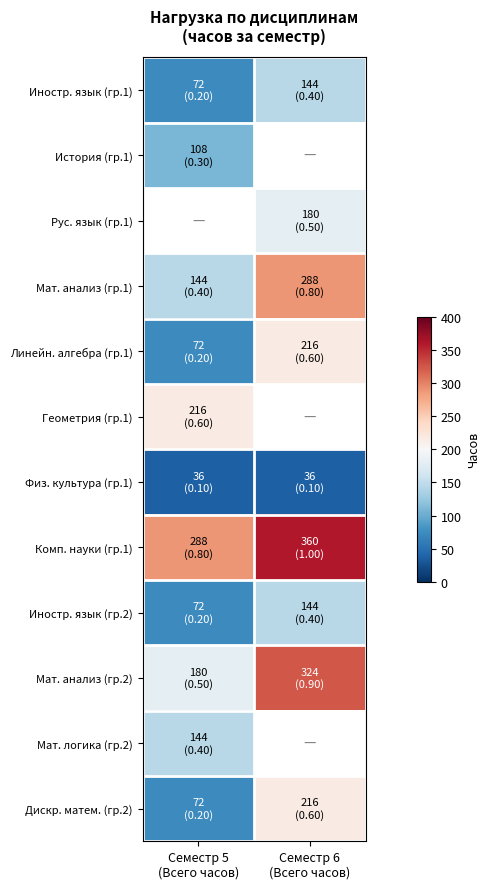

List the series in order of their peak value, lowest first.

Физ. культура (гр.1), Мат. логика (гр.2), Линейн. алгебра (гр.1), Геометрия (гр.1), История (гр.1), Рус. язык (гр.1), Мат. анализ (гр.1), Иностр. язык (гр.1), Иностр. язык (гр.2), Дискр. матем. (гр.2), Мат. анализ (гр.2), Комп. науки (гр.1)